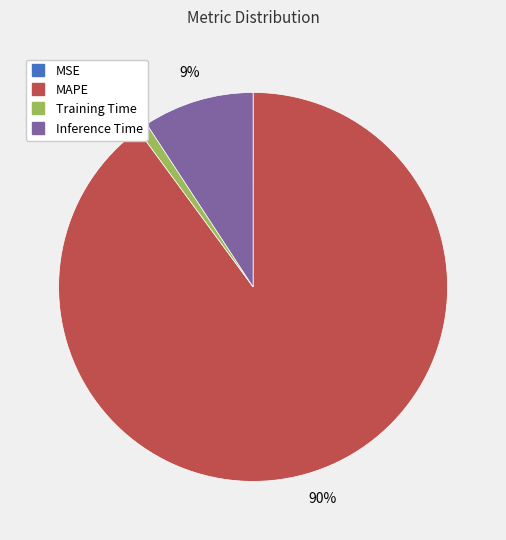

Combined, do Training Time and MAPE account for over 50%?

Yes